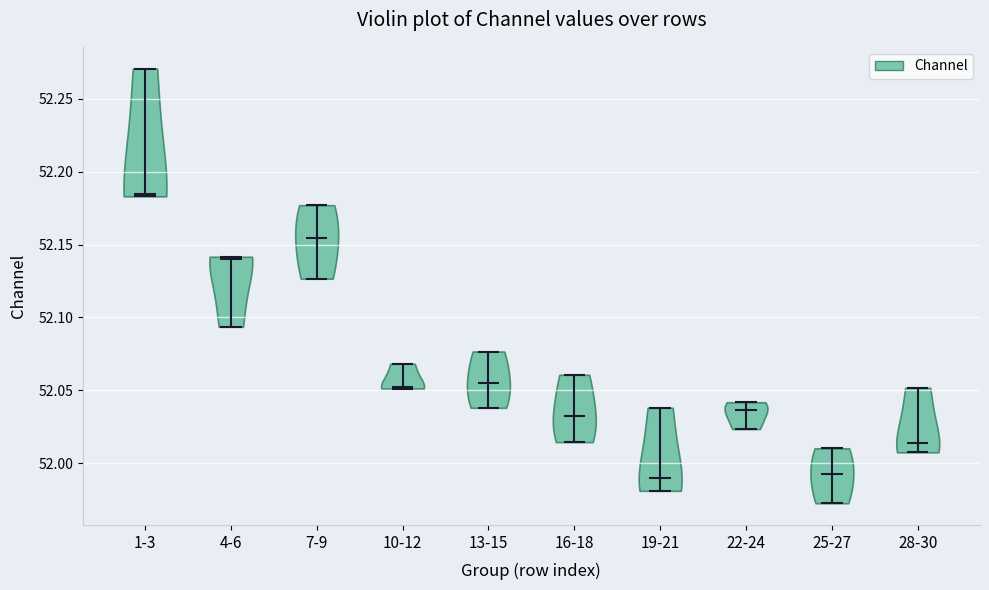

Reading left to right, read every violin against the y-axis: where its median line is, and the lowest and highest points it reaches. The values are not printed on the chart, so give them approximately, as read against the axis.

1-3: median line 52.185, lowest point 52.185, highest point 52.270
4-6: median line 52.140, lowest point 52.095, highest point 52.140
7-9: median line 52.155, lowest point 52.125, highest point 52.175
10-12: median line 52.050, lowest point 52.050, highest point 52.070
13-15: median line 52.055, lowest point 52.040, highest point 52.075
16-18: median line 52.030, lowest point 52.015, highest point 52.060
19-21: median line 51.990, lowest point 51.980, highest point 52.040
22-24: median line 52.035, lowest point 52.025, highest point 52.040
25-27: median line 51.990, lowest point 51.970, highest point 52.010
28-30: median line 52.015, lowest point 52.005, highest point 52.050